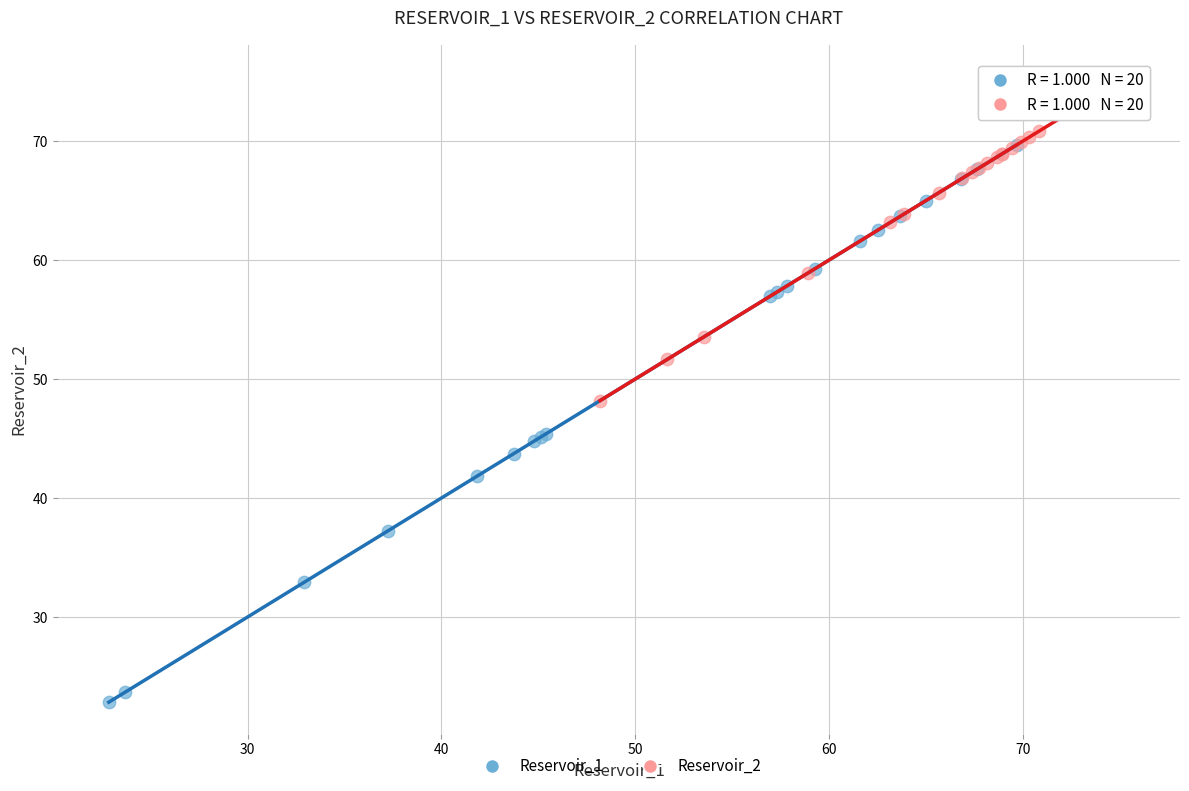

Which series contains the highest Y value?

Reservoir_2